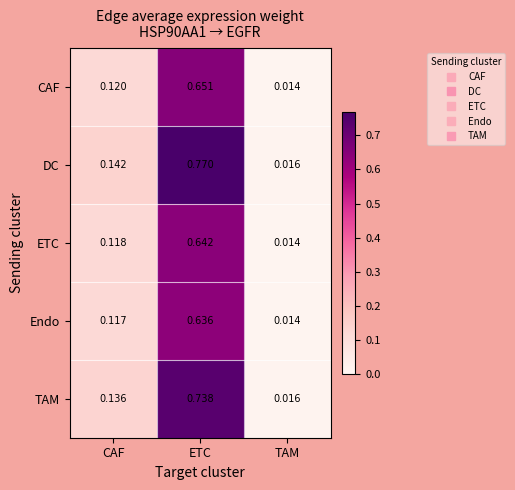

Which category has the highest value in the TAM series?

ETC